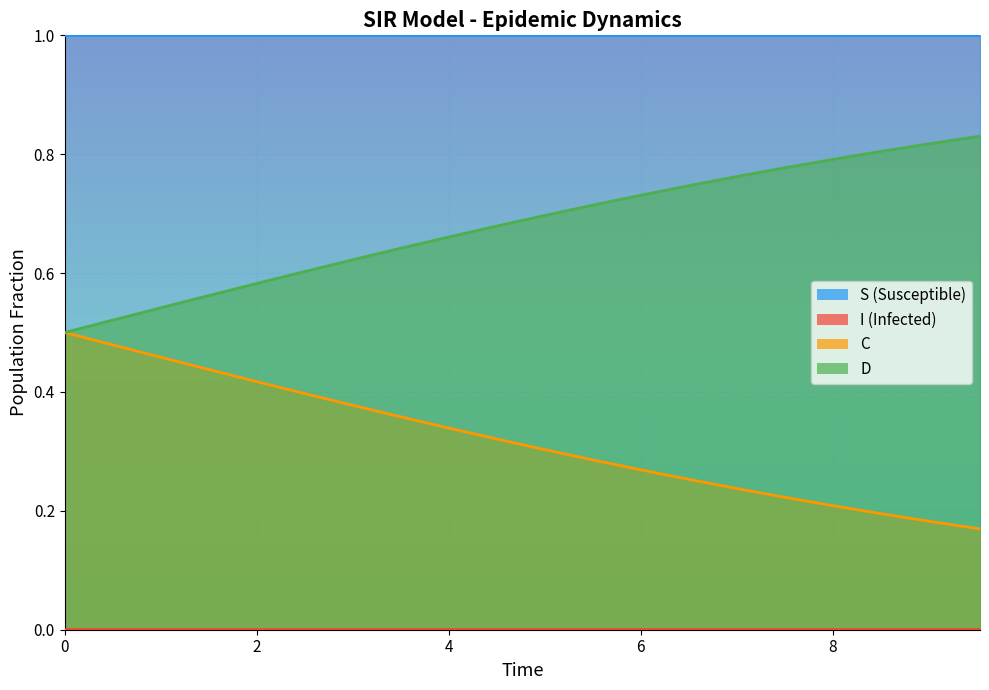

Which series has the largest total across all categories?

S line